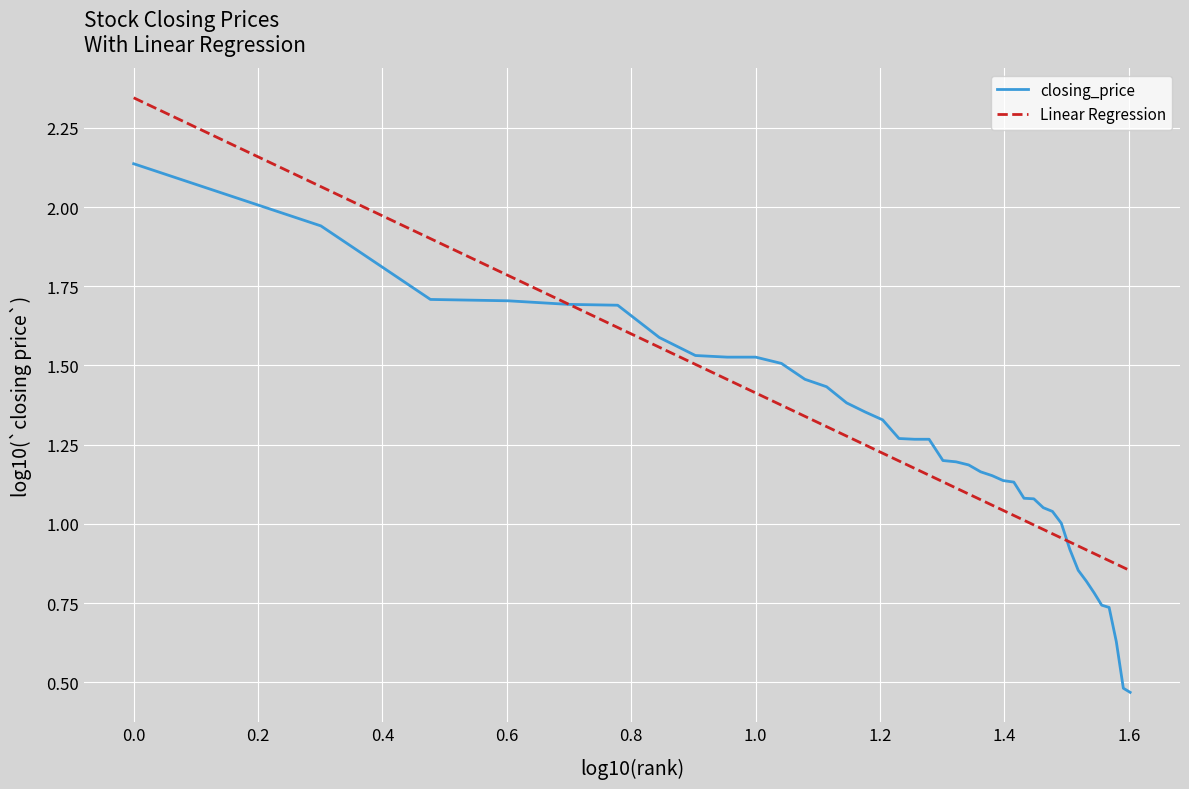

After their last crossing, which series has the higher values: closing_price or Linear Regression?

Linear Regression